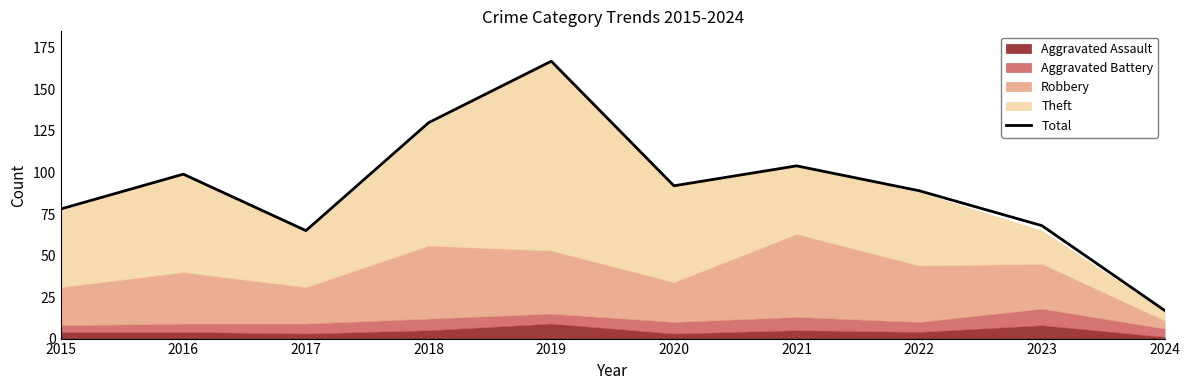

What is the difference between the values at 2021 and 2018?

26